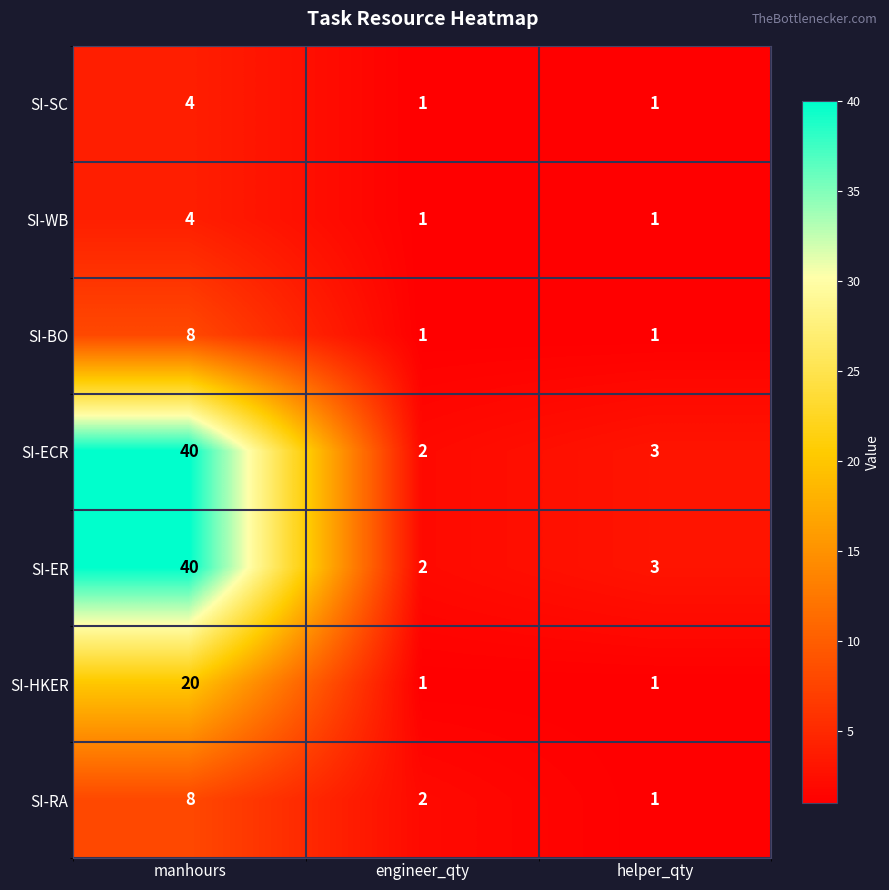

Reading left to right, extract all data points from this chart.

SI-SC: manhours=4	engineer_qty=1	helper_qty=1
SI-WB: manhours=4	engineer_qty=1	helper_qty=1
SI-BO: manhours=8	engineer_qty=1	helper_qty=1
SI-ECR: manhours=40	engineer_qty=2	helper_qty=3
SI-ER: manhours=40	engineer_qty=2	helper_qty=3
SI-HKER: manhours=20	engineer_qty=1	helper_qty=1
SI-RA: manhours=8	engineer_qty=2	helper_qty=1